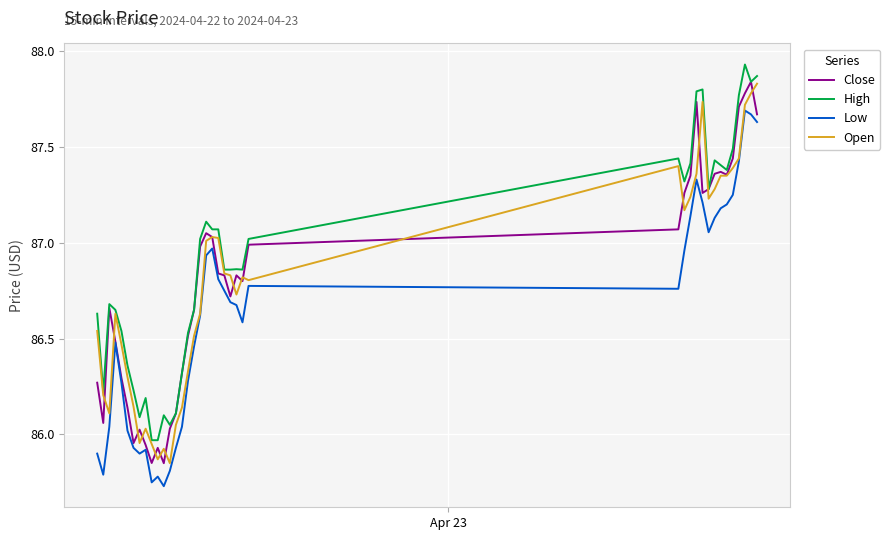

Is this an area chart (filled region under the line)?

No